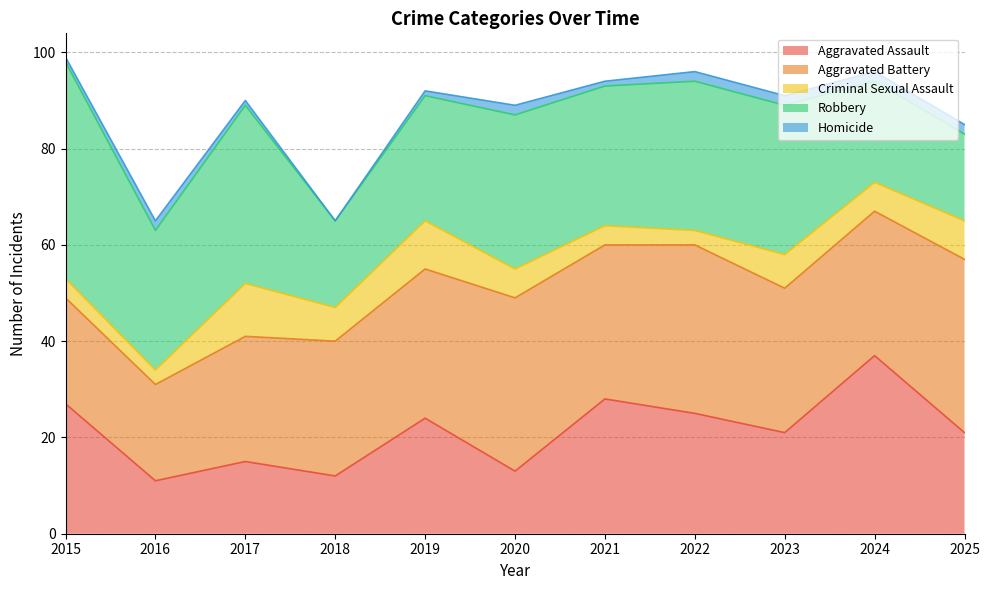

Does the chart display data point markers on the line(s)?

No